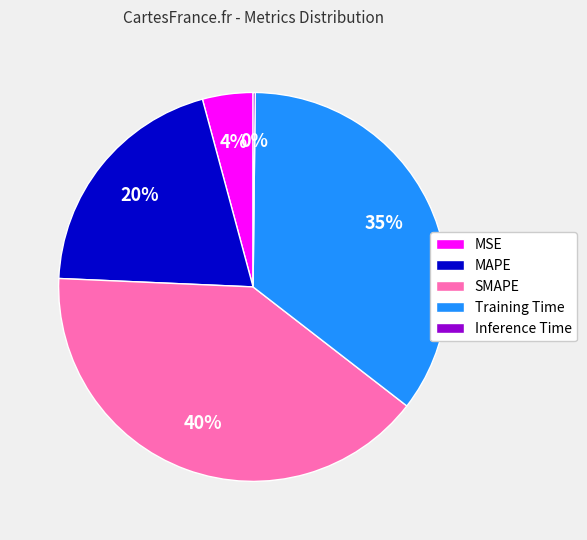

Does Training Time account for over 50% of the chart?

No